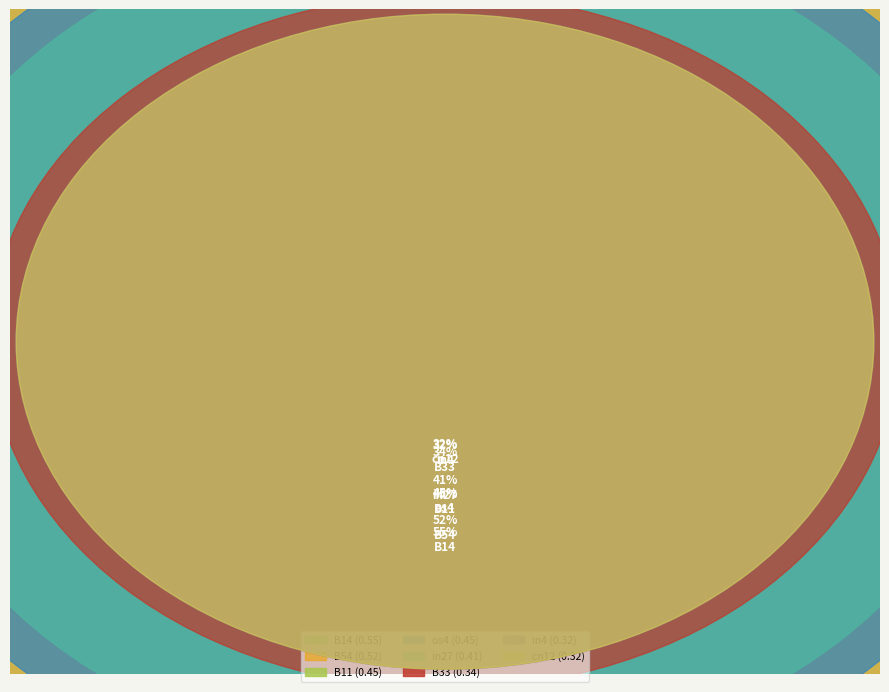

True or false: B11 accounts for 1% of the total.

False